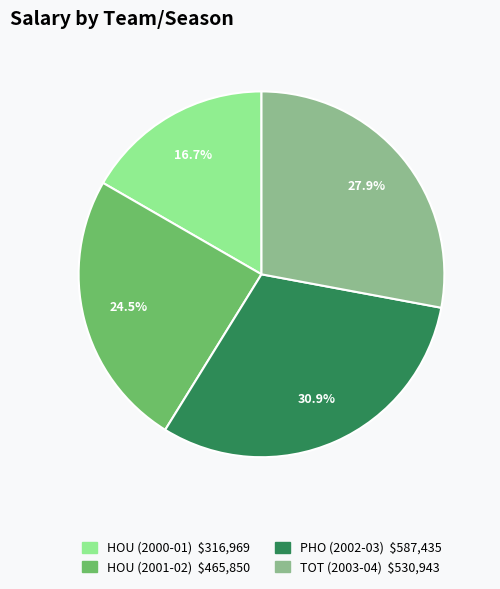

What percentage is the PHO (2002-03) slice, to the nearest percent?

31%